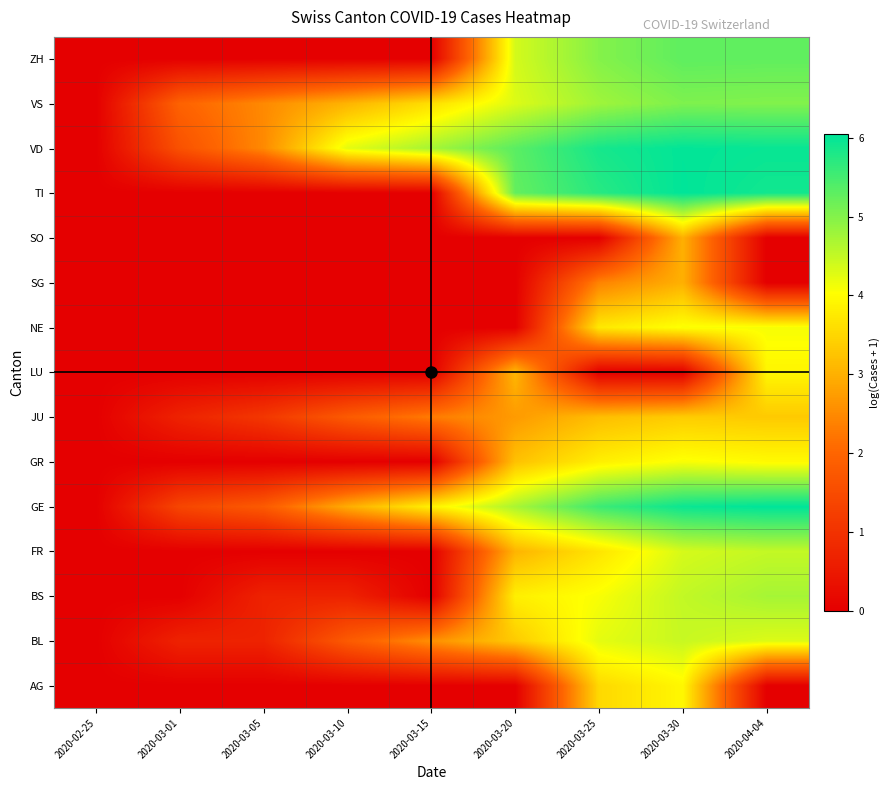

Between 2020-03-25 and 2020-03-30, which is larger?

2020-03-30